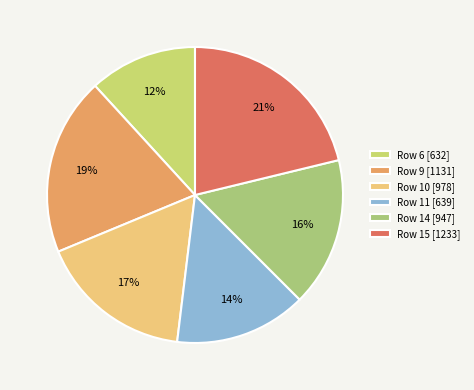

How many slices are in this pie chart?

6